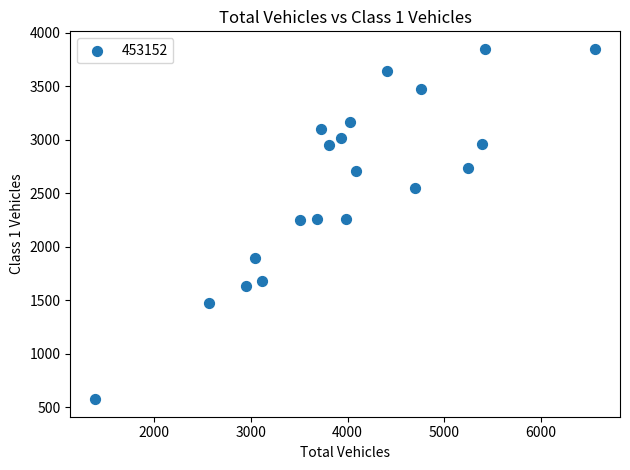

What is the range of X values (max minus min)?

5164